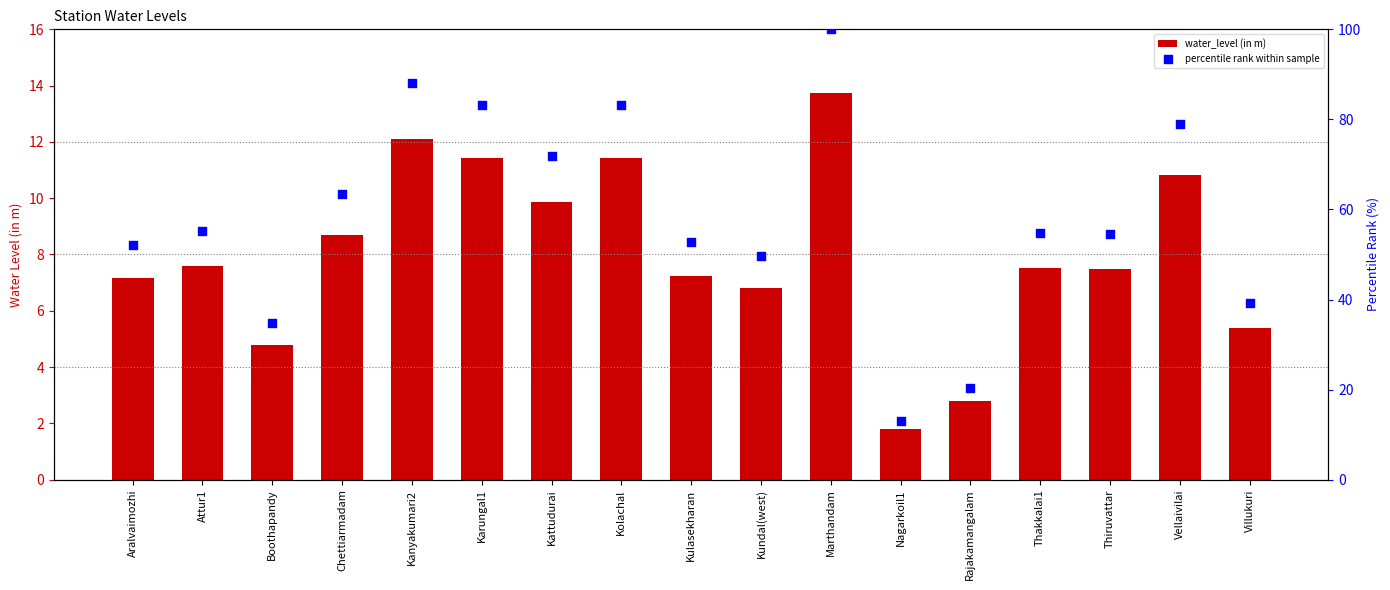

Which series reaches the maximum Y coordinate?

percentile rank within sample